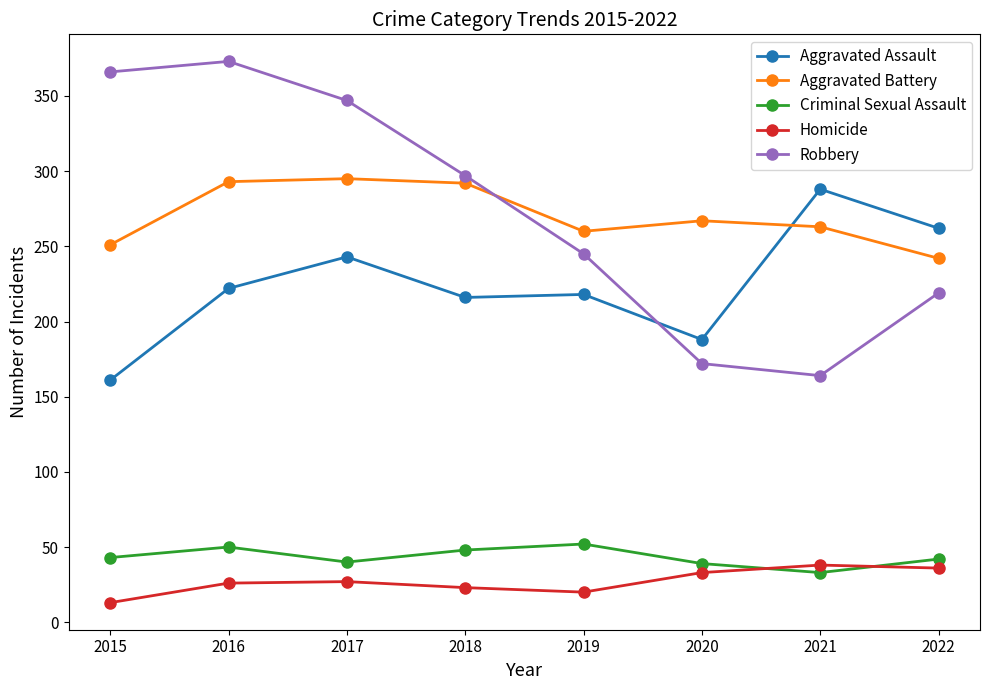

What is the value of the Criminal Sexual Assault point at the 7th from the left?

33